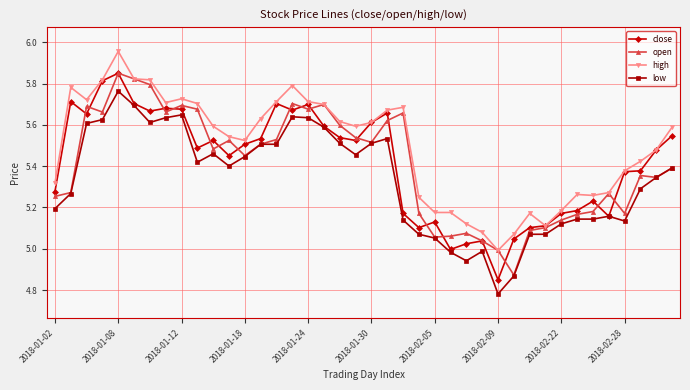

Which series has the largest total across all categories?

high